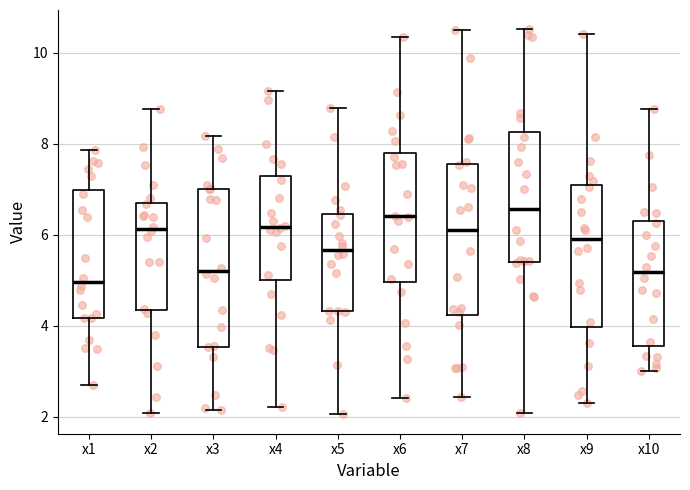

Where is the lower edge of the box for x7 on the y-axis? The values are not printed on the chart, so give them approximately, as read against the axis.

4.2